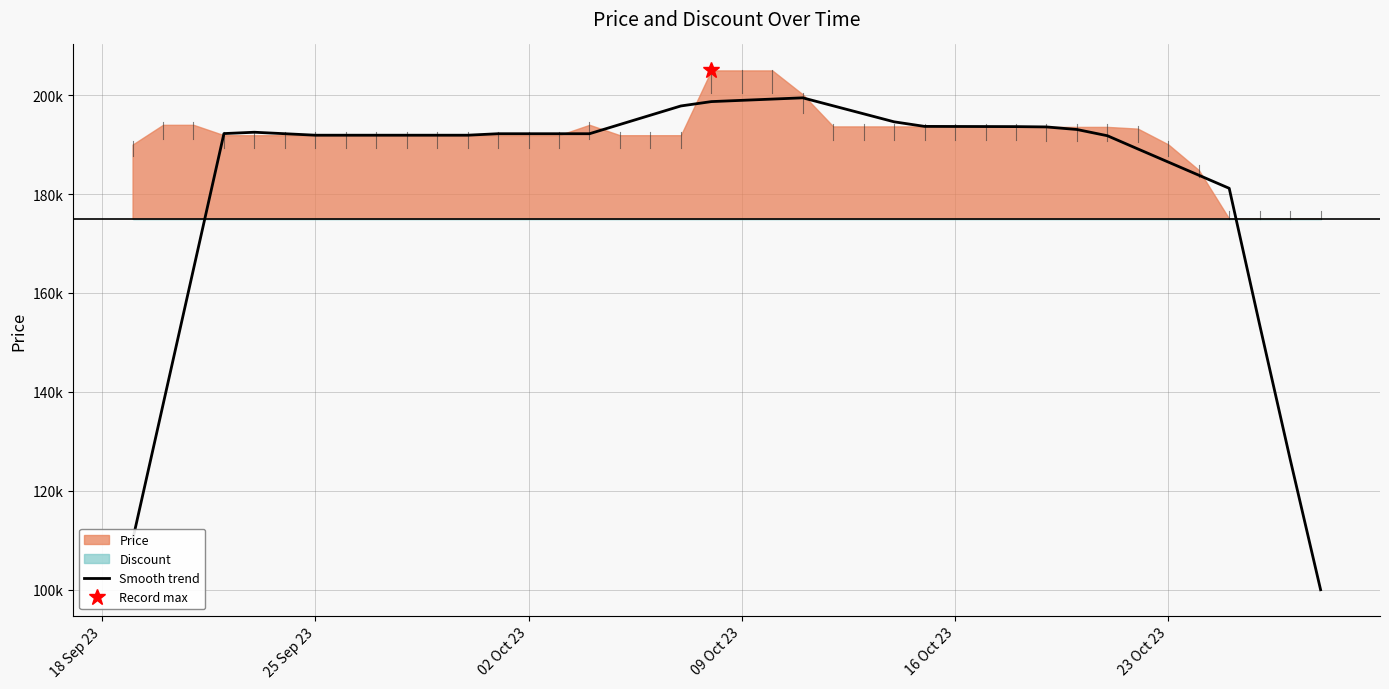

Is it true that the value at 29 is 79005.4?

False